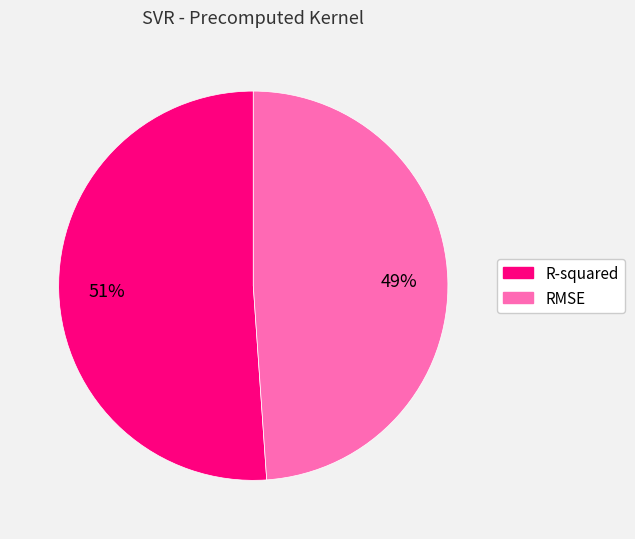

Is it true that R-squared is 51% of the pie?

True